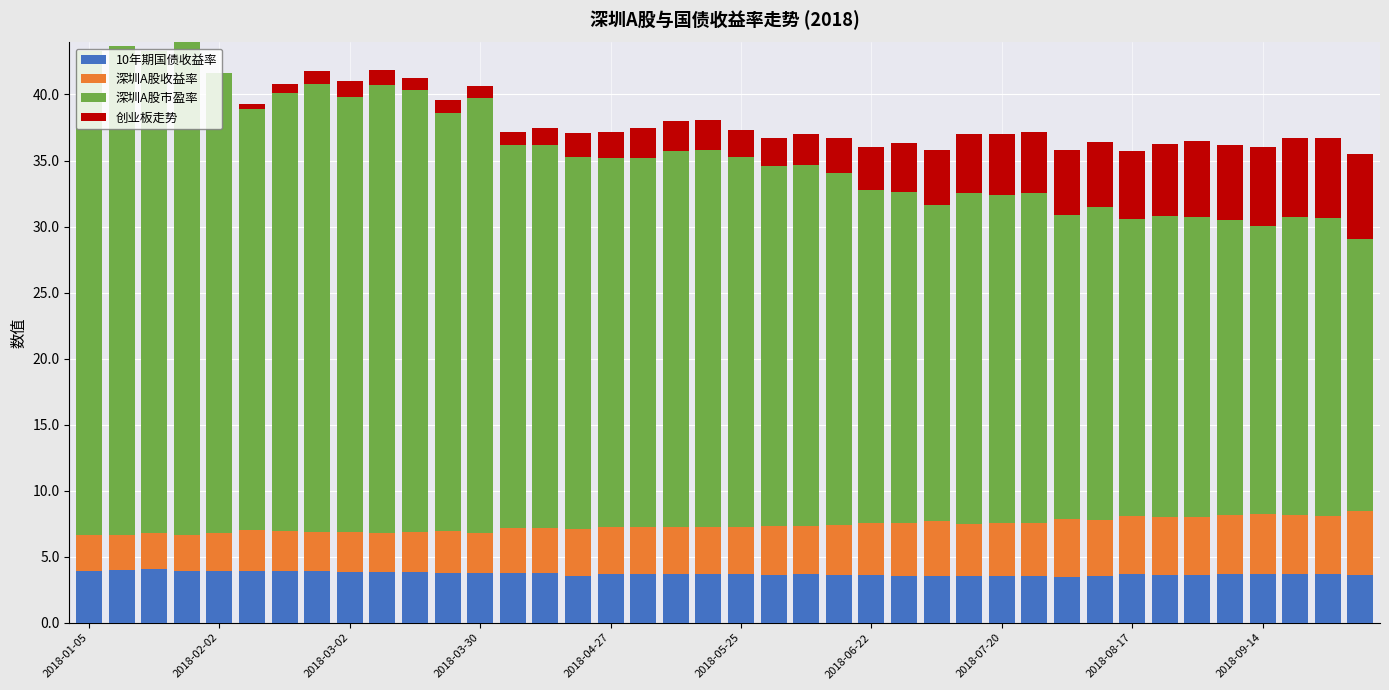

What is the highest value of the 10年期国债收益率 series?

4.1